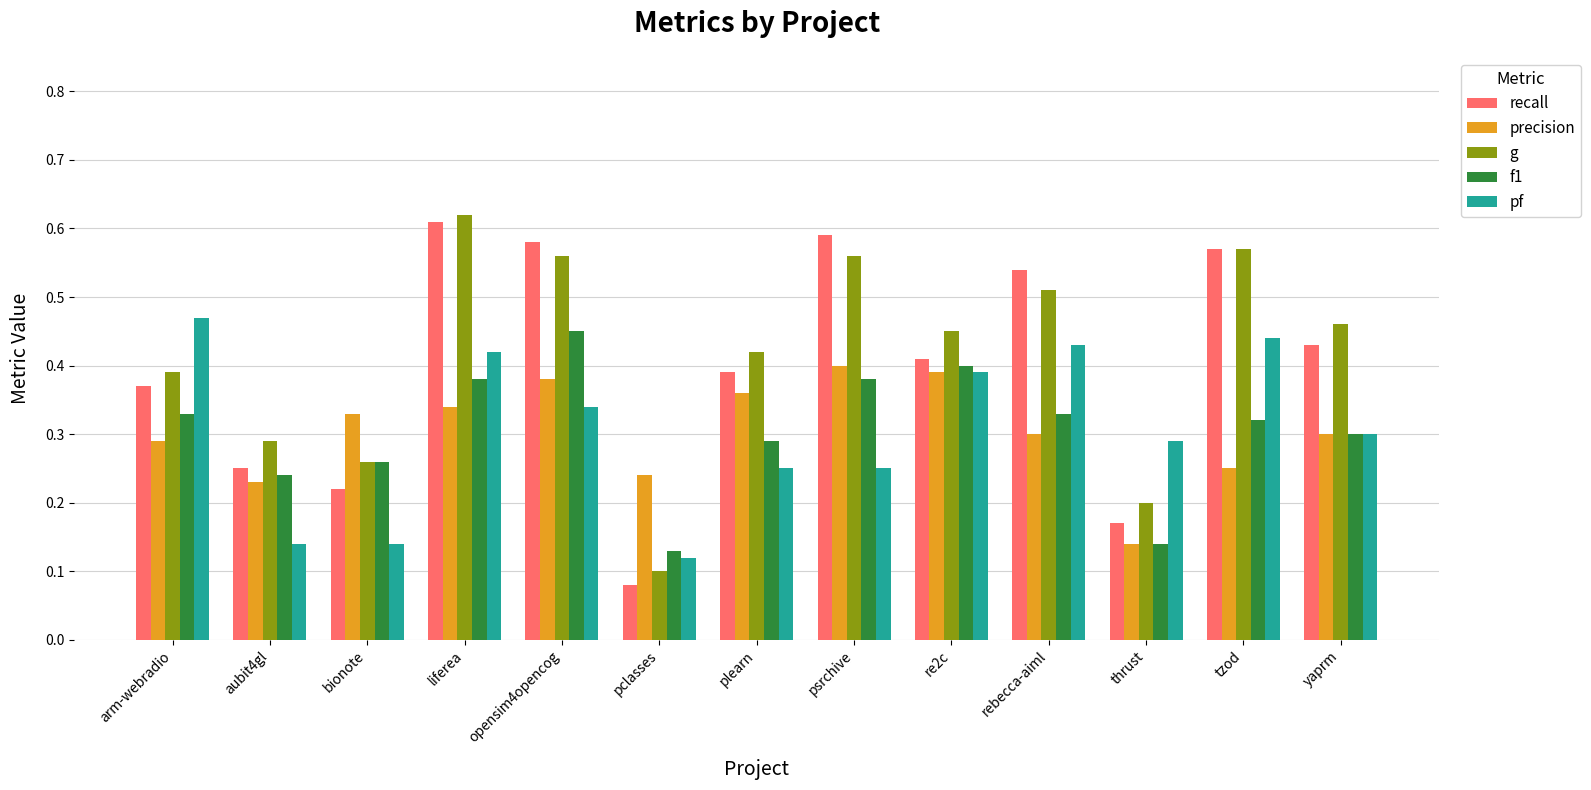

What position from the right is re2c?

5